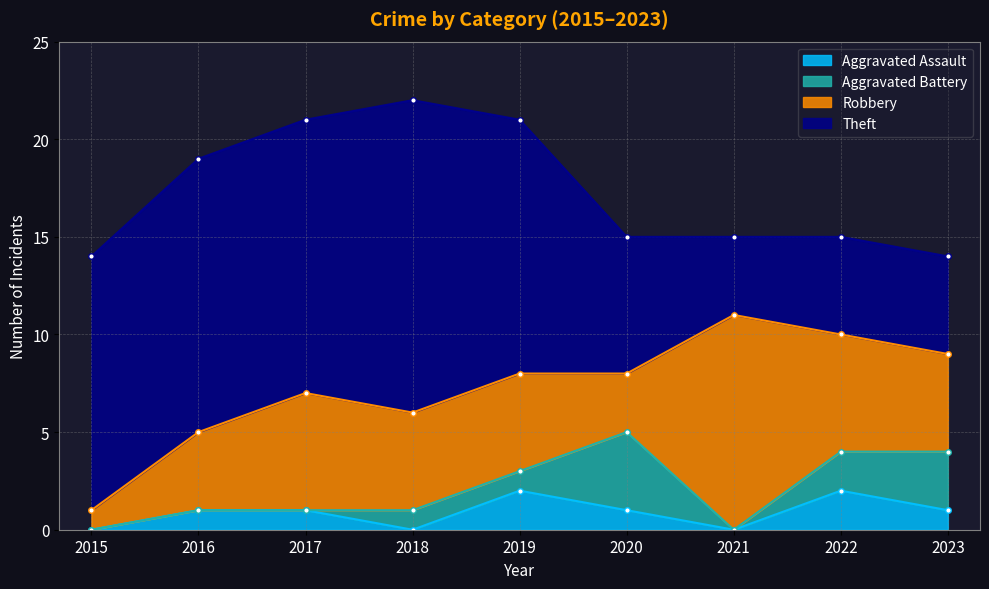

Reading left to right, list all the values displayed in this chart.

Aggravated Assault: 0	1	1	0	2	1	0	2	1
Aggravated Battery: 0	0	0	1	1	4	0	2	3
Robbery: 1	4	6	5	5	3	11	6	5
Theft: 13	14	14	16	13	7	4	5	5